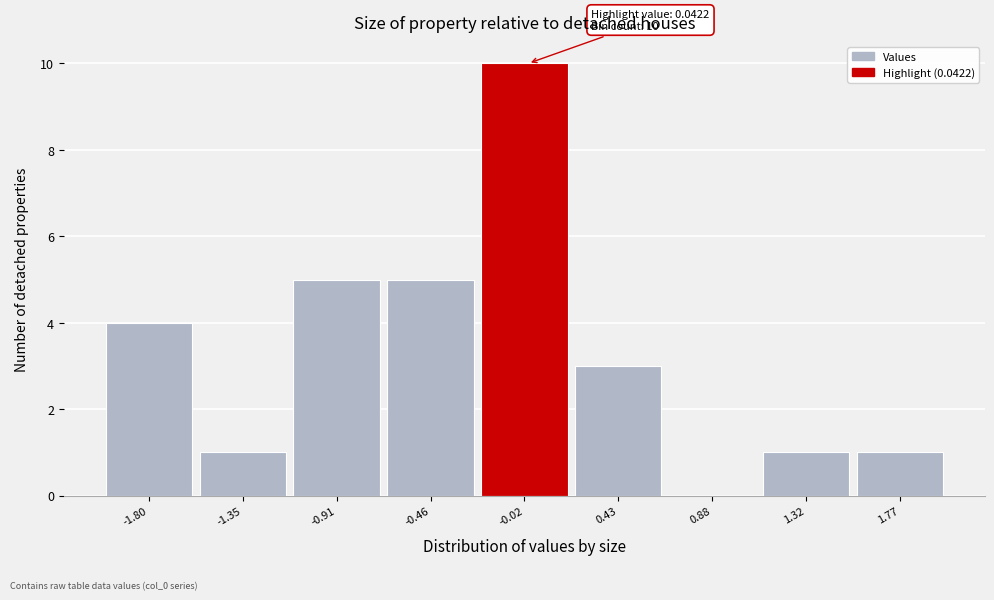

Reading left to right, extract all data points from this chart.

-1.80=4	-1.35=1	-0.91=5	-0.46=5	-0.02=10	0.43=3	0.88=0	1.32=1	1.77=1